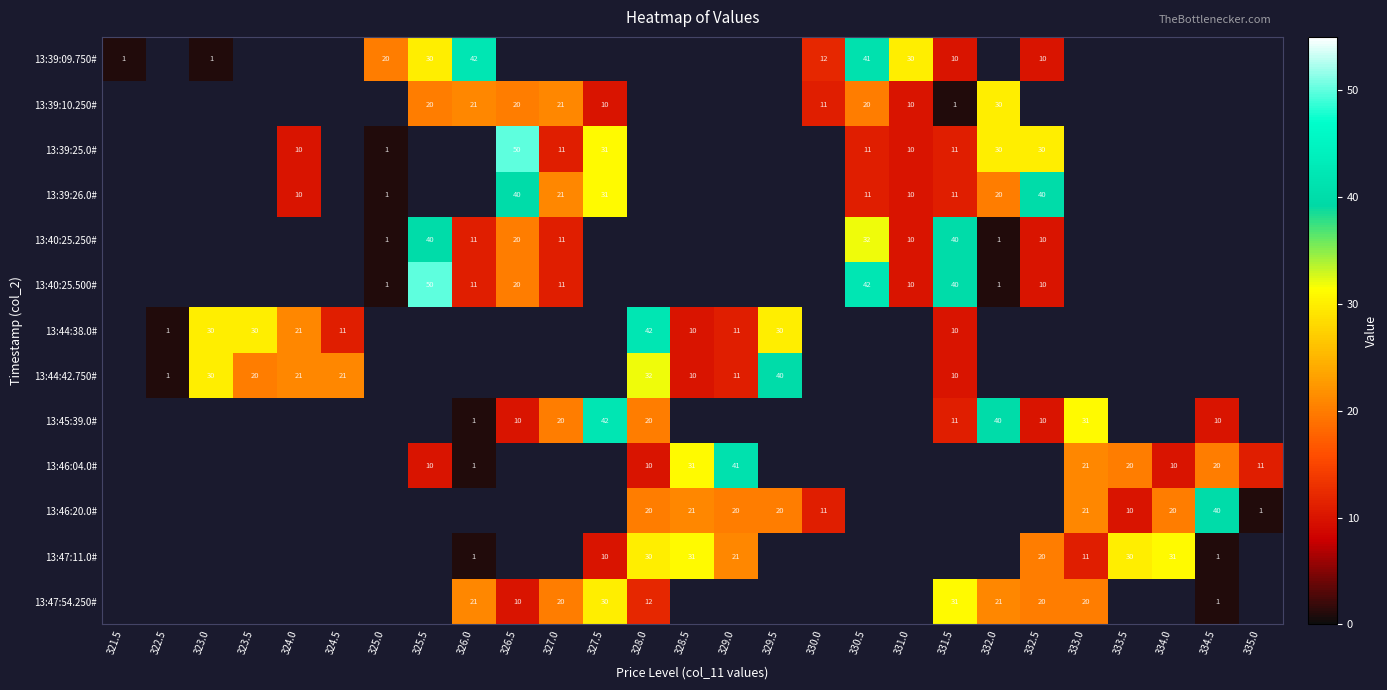

Is it true that 13:39:09.750# equals 1 at 323.0?

True